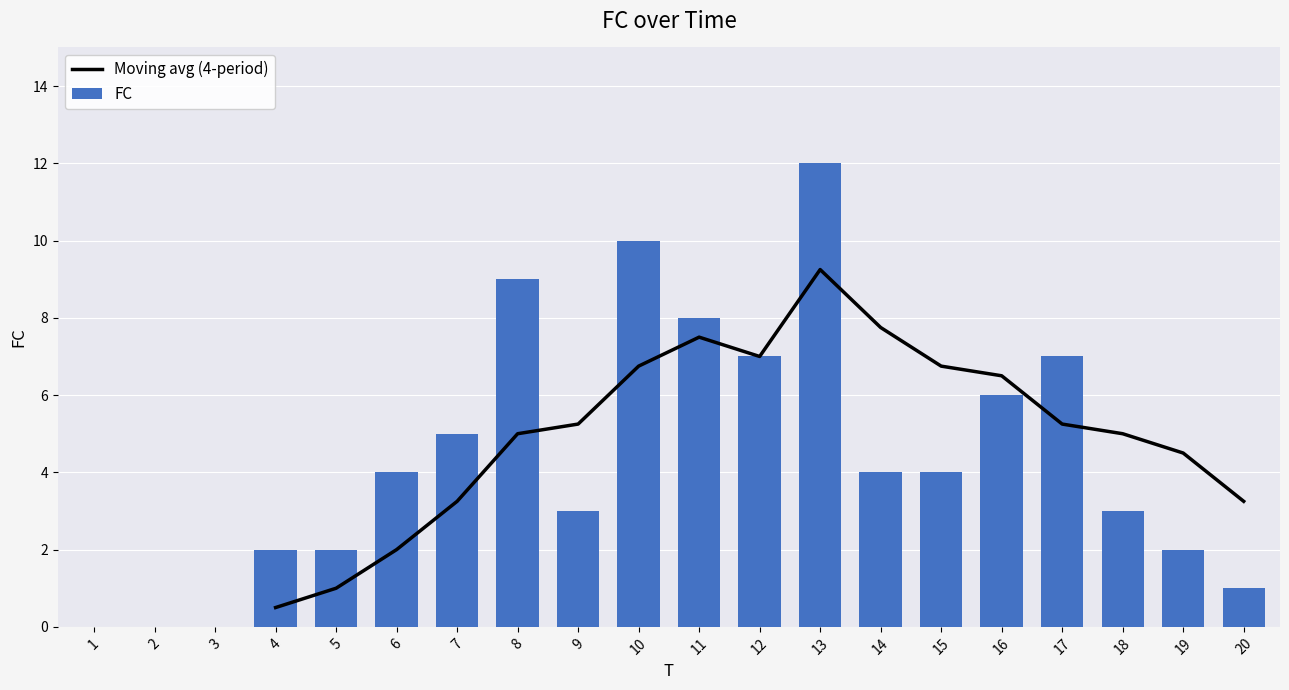

List the series in order of their overall mean, highest first.

Moving avg (4-period), FC